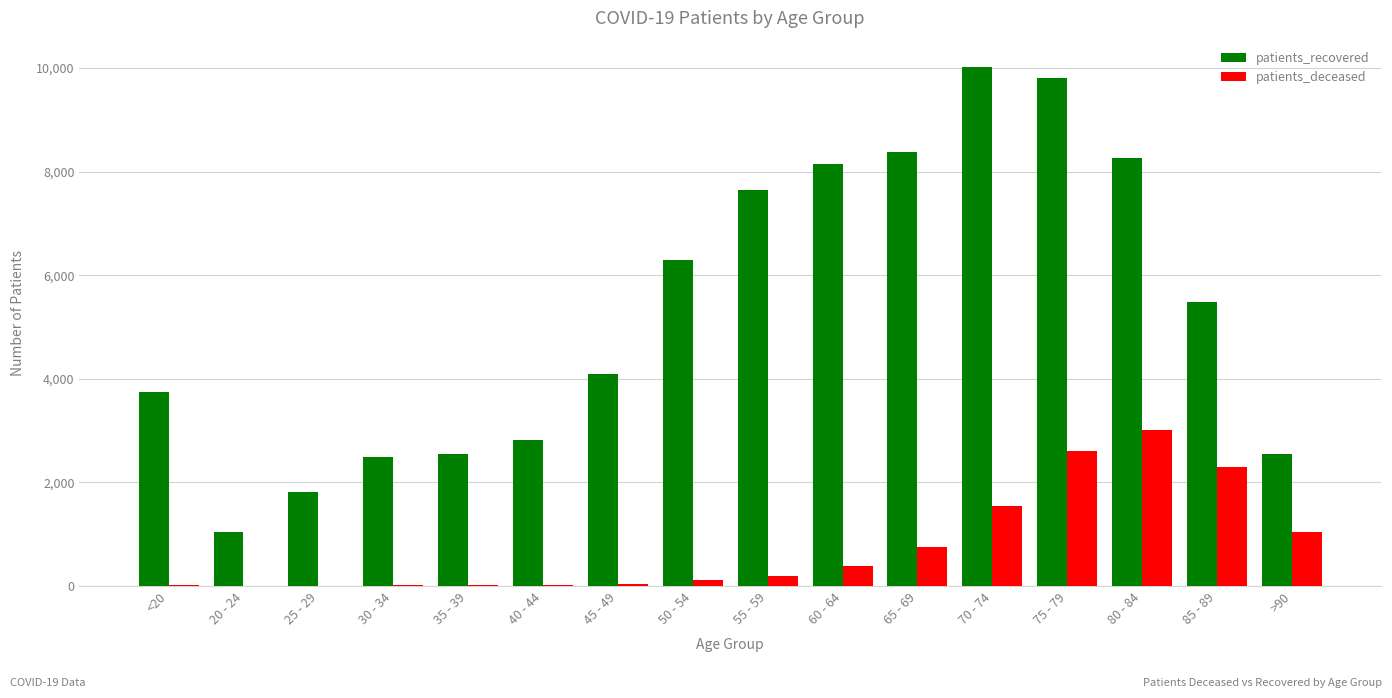

Which series has the largest range (max minus min)?

patients_recovered